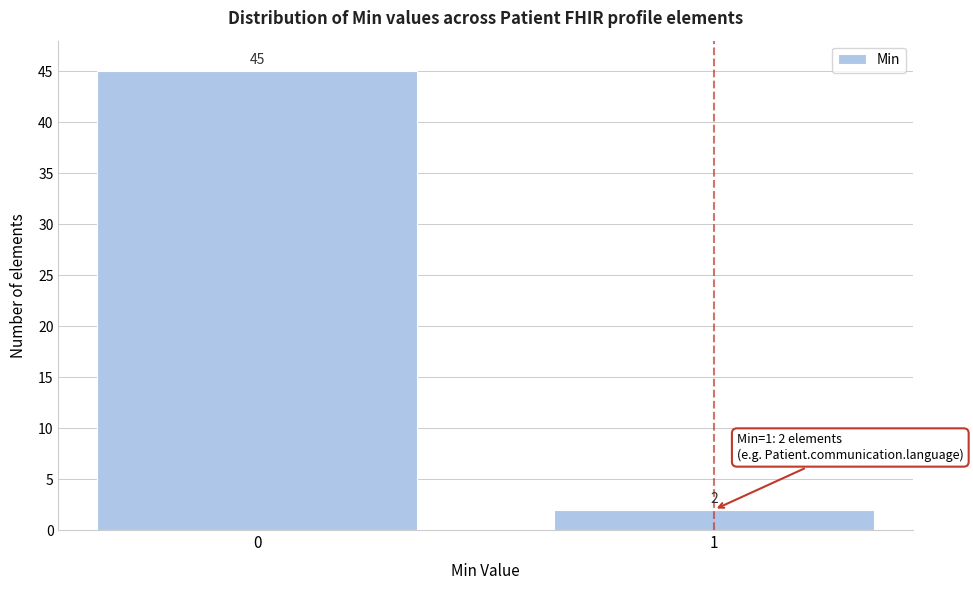

Reading right to left, list all the values displayed in this chart.

1=2	0=45